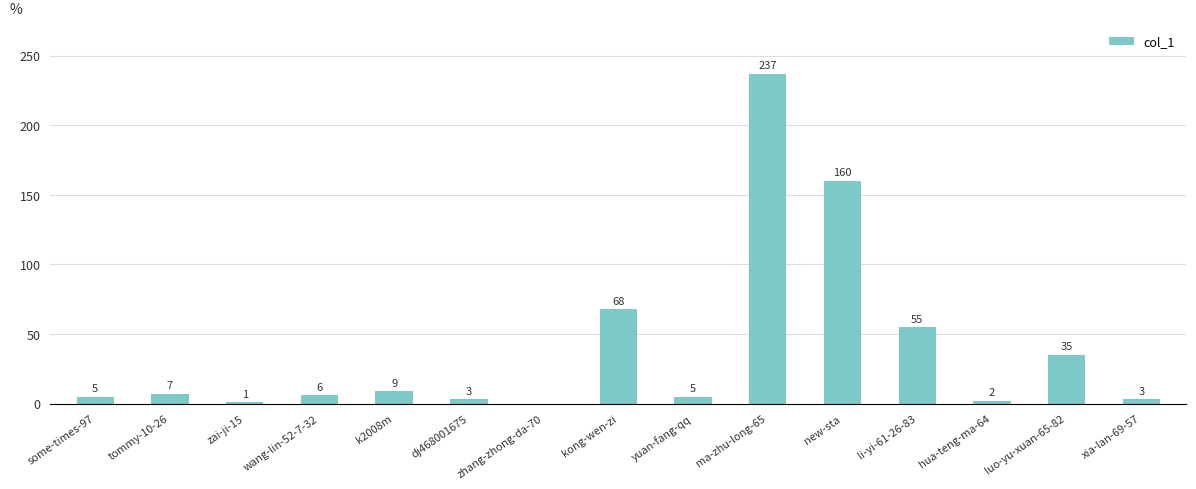

What is the sum of all values?

596